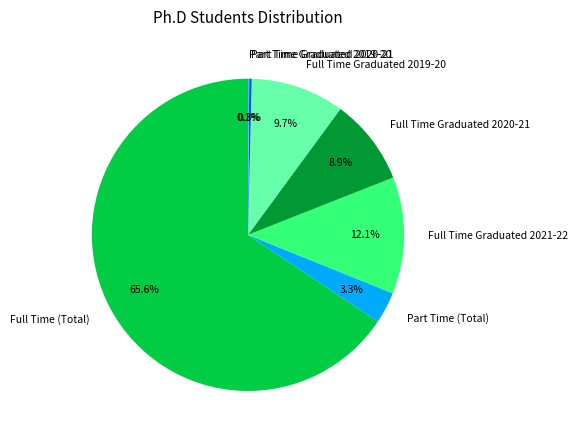

What is the largest slice in the pie chart?

Full Time (Total)